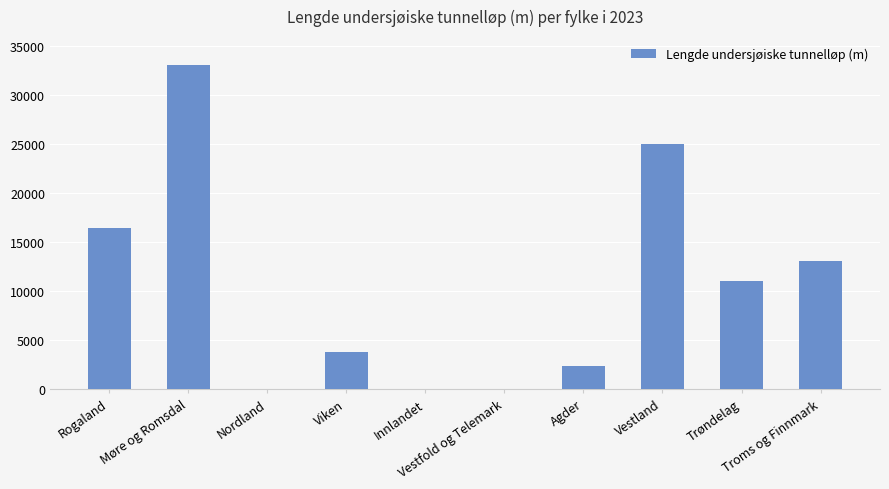

What is the greatest value displayed?

33034